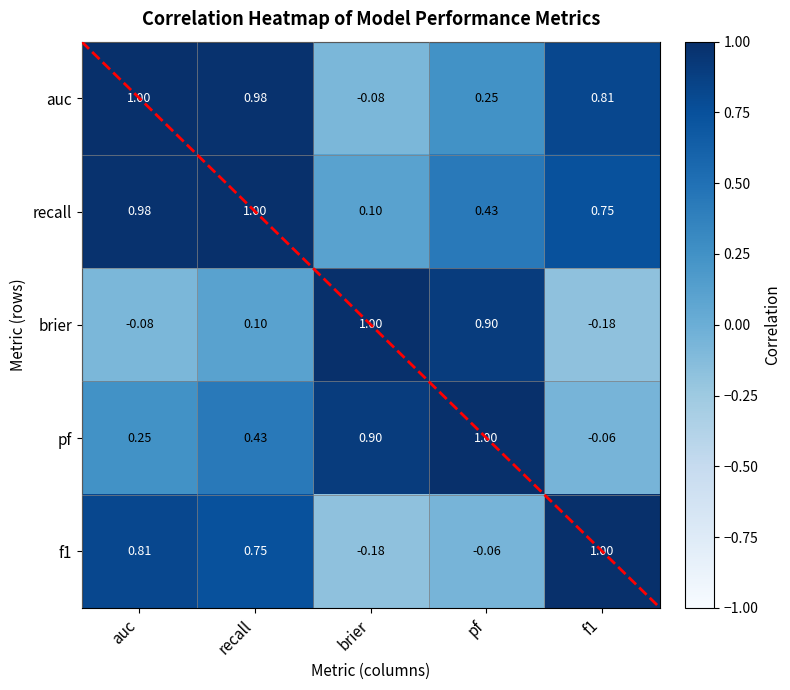

Which series changed the most between pf and f1?

brier